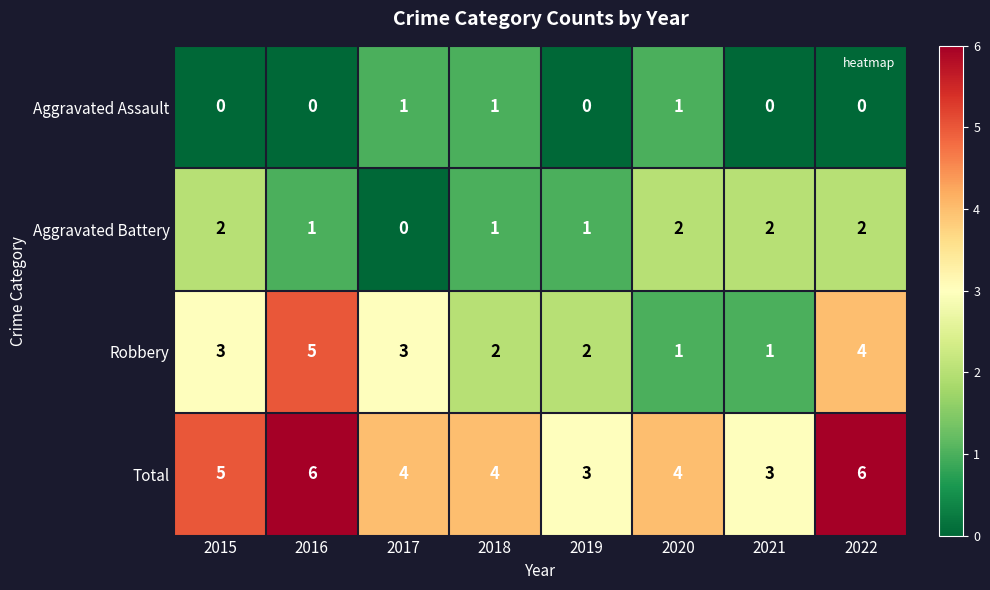

At 2016, list the series in order from smallest to largest.

Aggravated Assault, Aggravated Battery, Robbery, Total